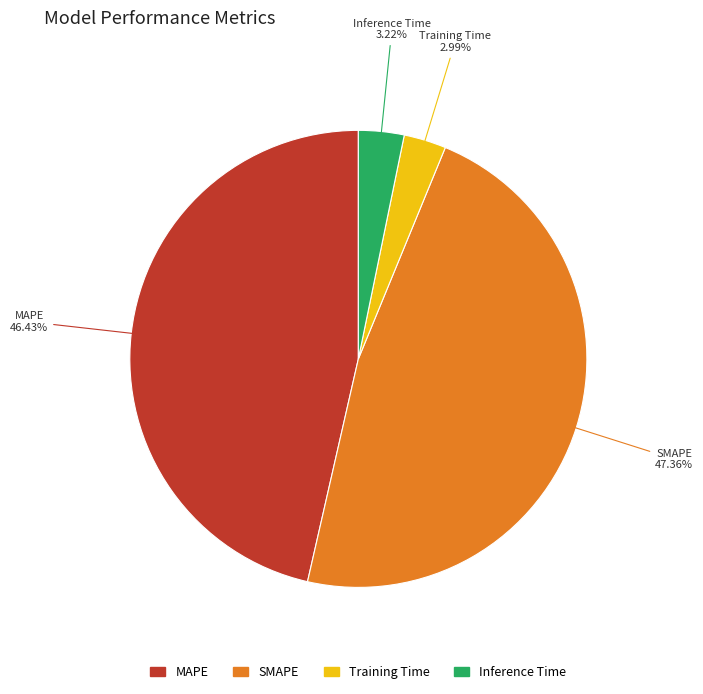

Is there a majority slice in this chart?

No